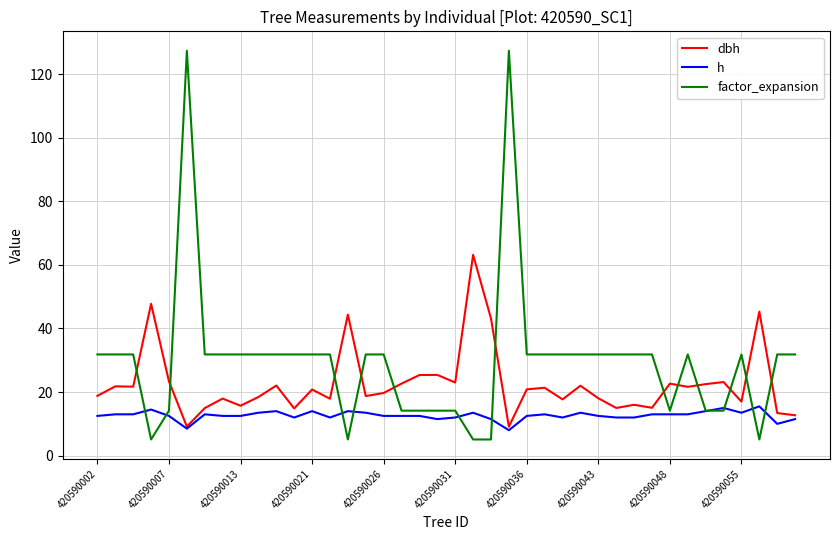

Which series has the largest range (max minus min)?

factor_expansion